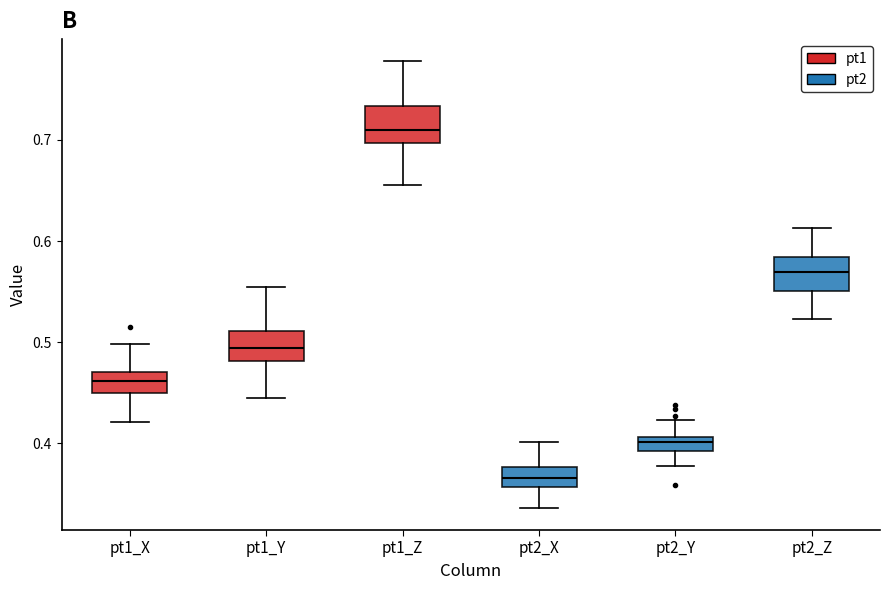

Where does the upper whisker of the box for pt1_X end on the y-axis? The values are not printed on the chart, so give them approximately, as read against the axis.

0.50